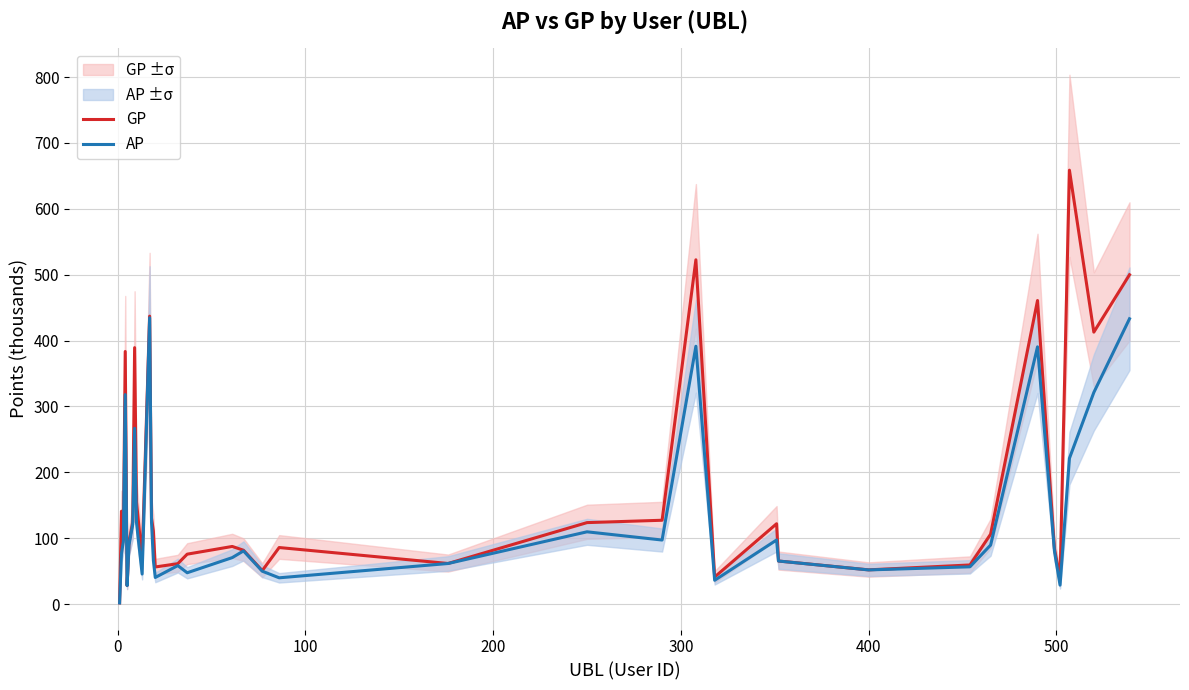

In GP, how many points are lower than both neighbors (excluding endpoints)?

10